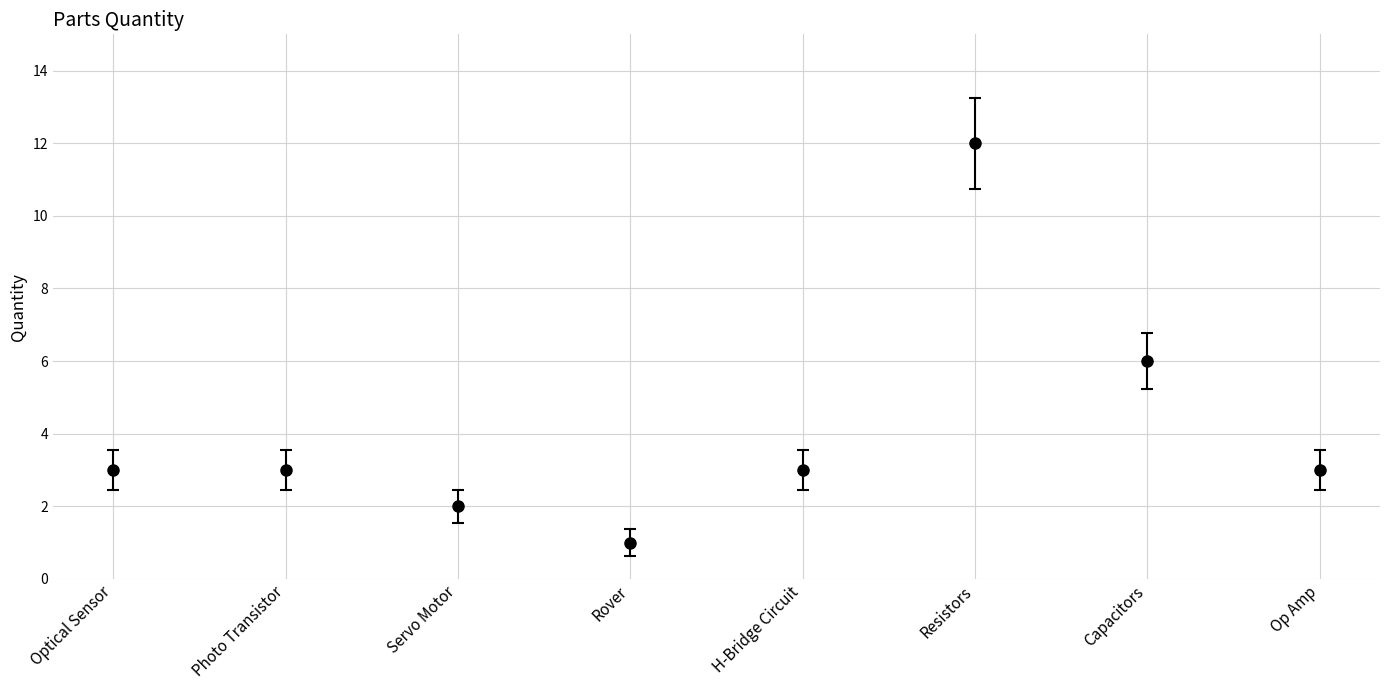

What is the difference between the maximum and minimum values?

11